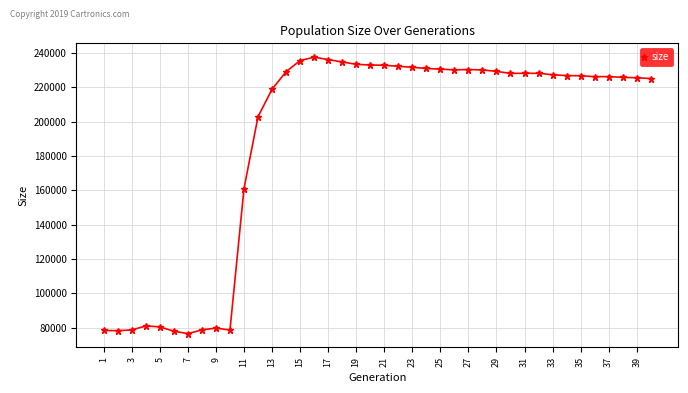

What is the greatest value displayed?

237569